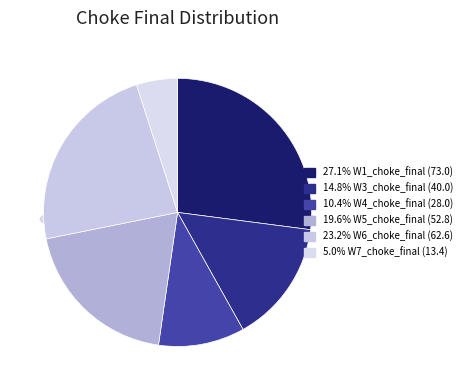

Count the number of slices in the pie.

6